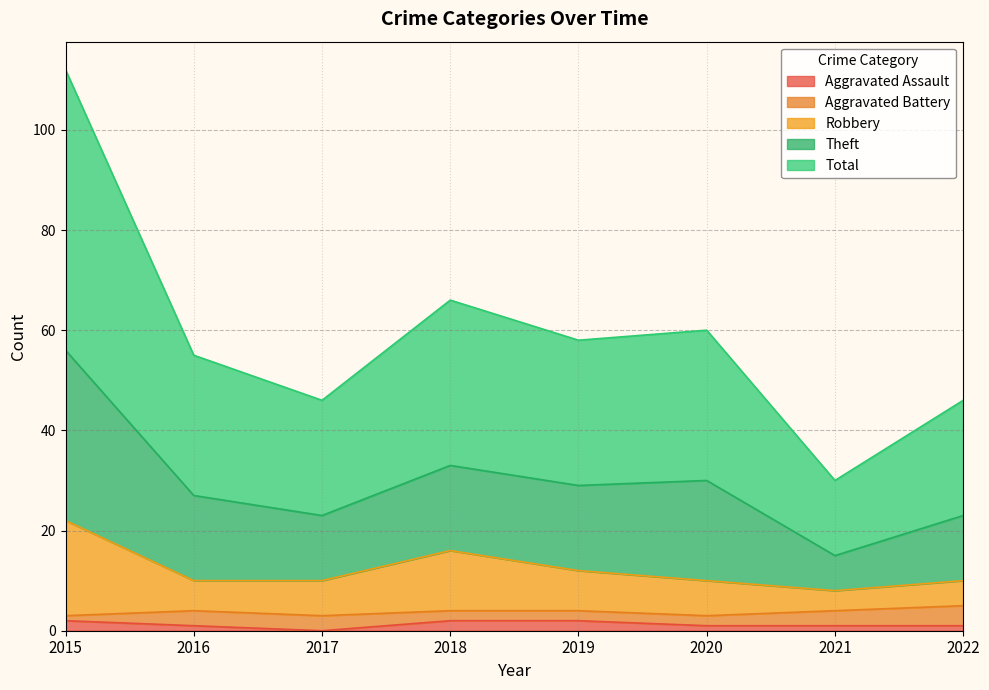

The value of Total at 2021 is 15. True or false?

True